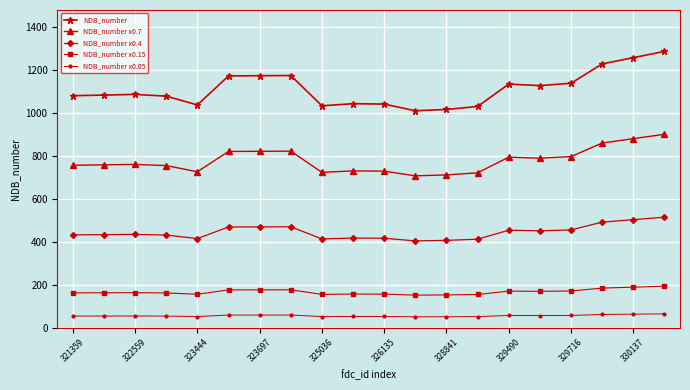

What is the minimum value shown in the chart?

50.5